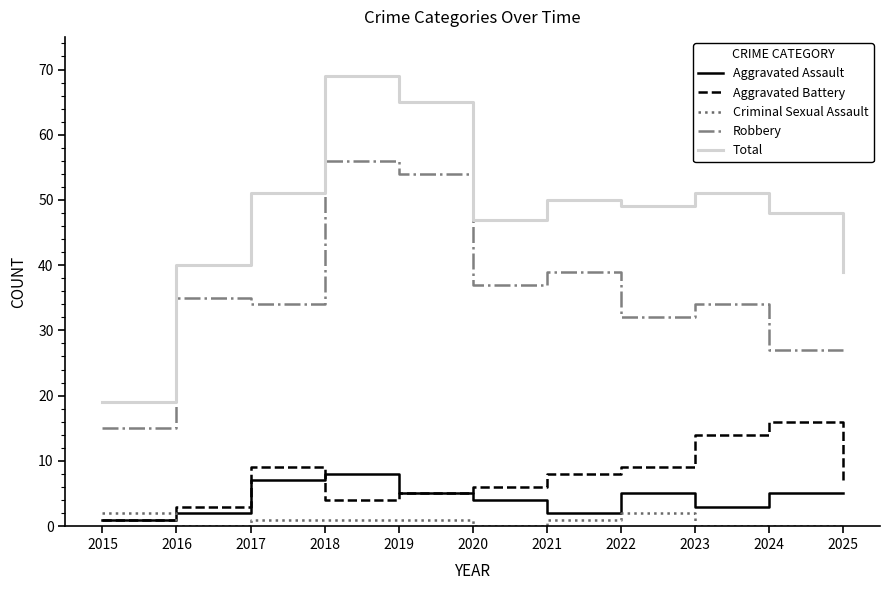

What is the highest value of the Aggravated Battery series?

16